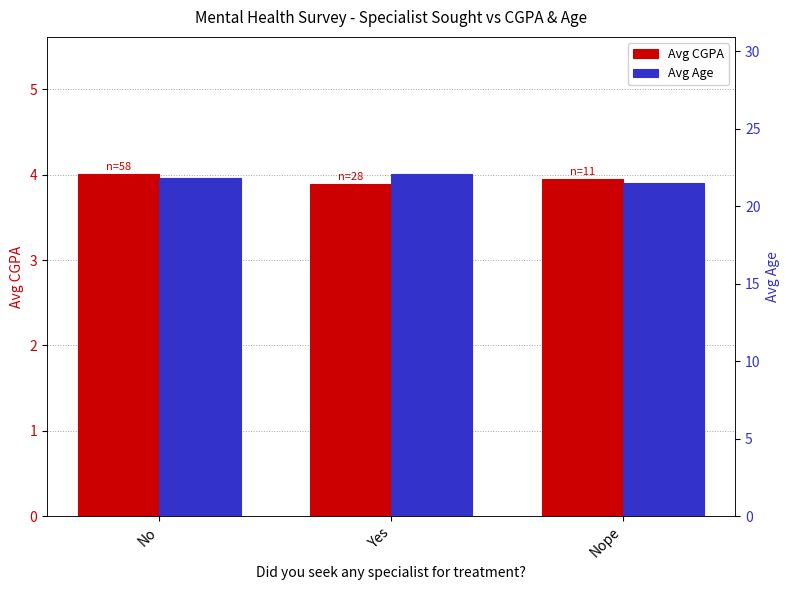

What is the sum of the Avg Age values at No and Yes?

43.9